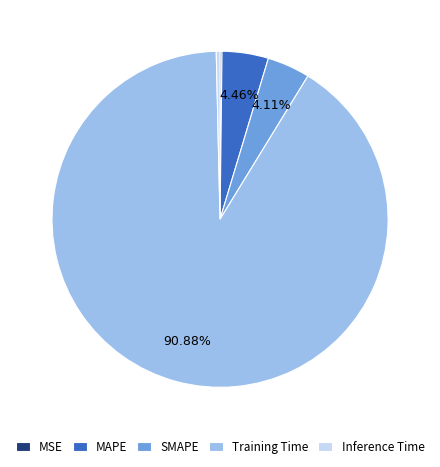

Between MAPE and Training Time, which is larger?

Training Time